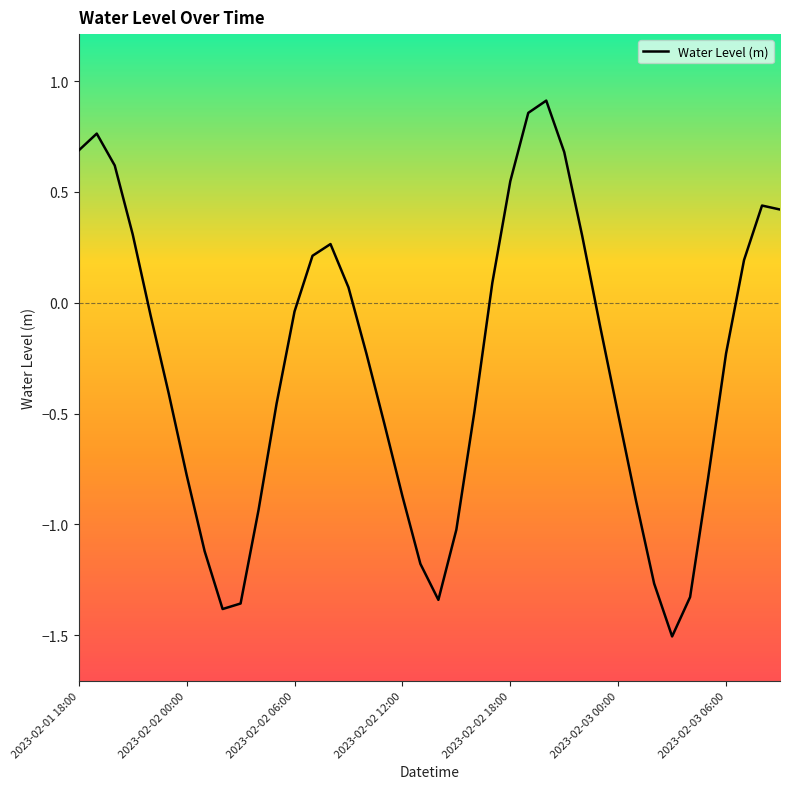

Does the chart have visible grid lines?

No